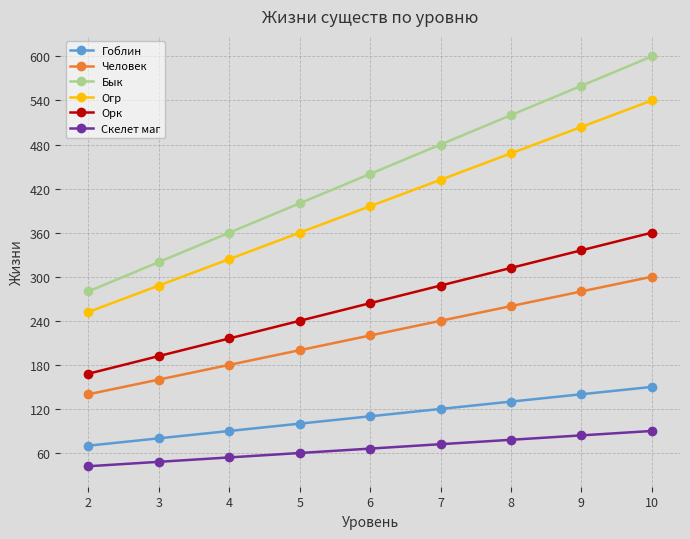

Between 8 and 10, which series saw the biggest shift?

Бык